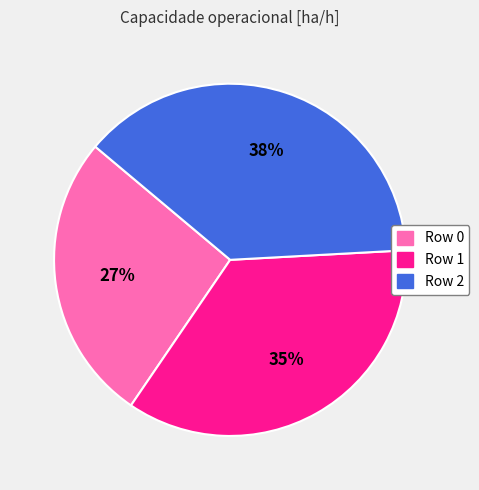

Count the number of slices in the pie.

3